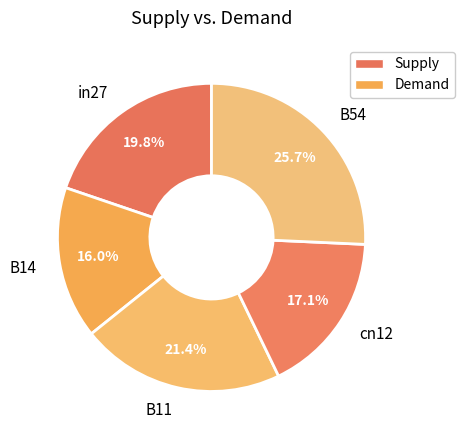

Do B11 and B54 together represent more than half of the pie?

No